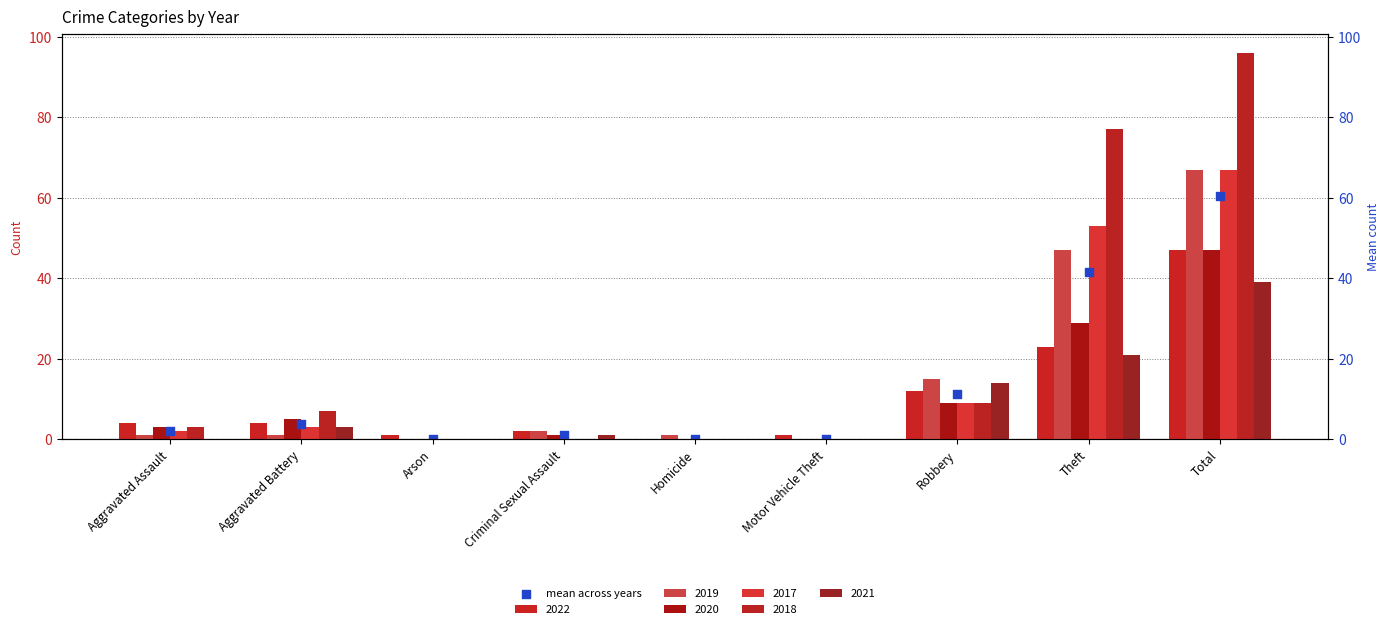

What is the ratio of the value at Arson to the value at Aggravated Assault?

0.1